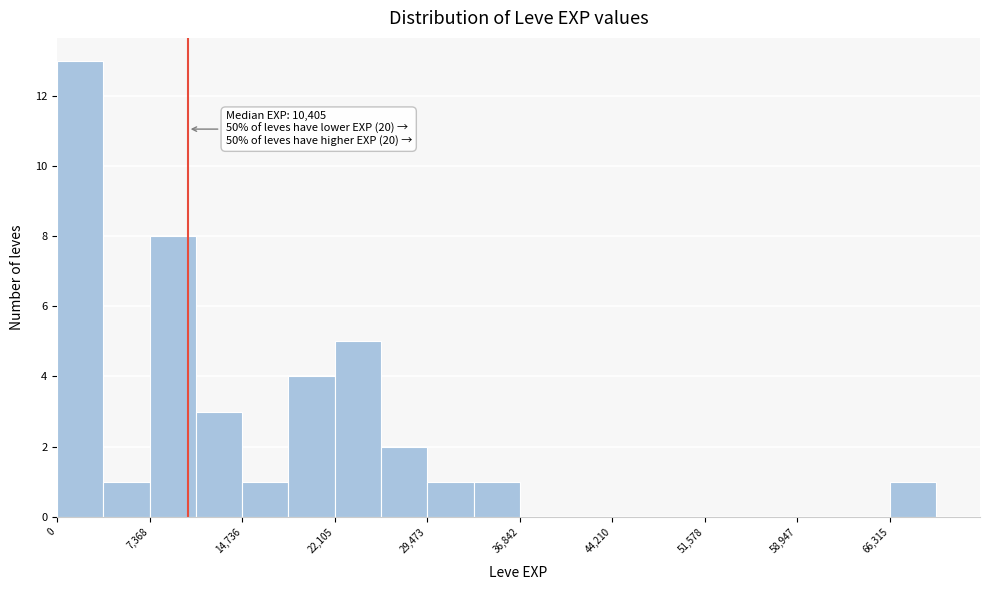

Around what value on the x-axis is the tallest bar? Give the approximate position of its centre, as read against the axis.

2000